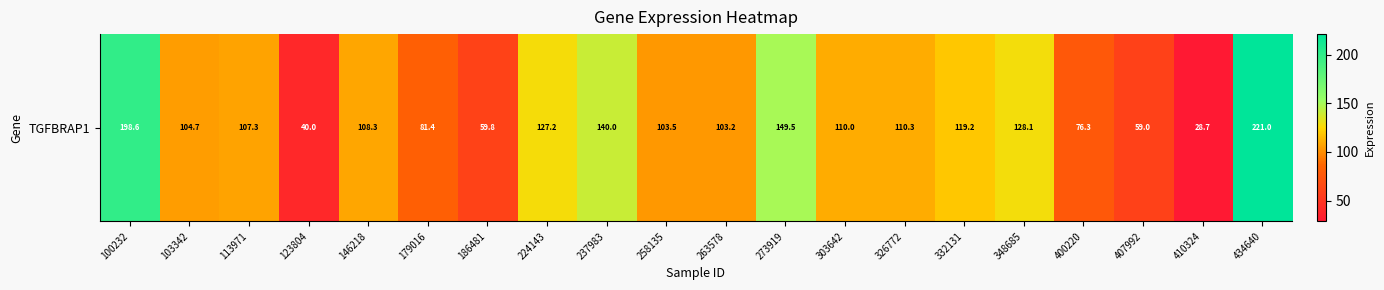

What is the average value?

108.8